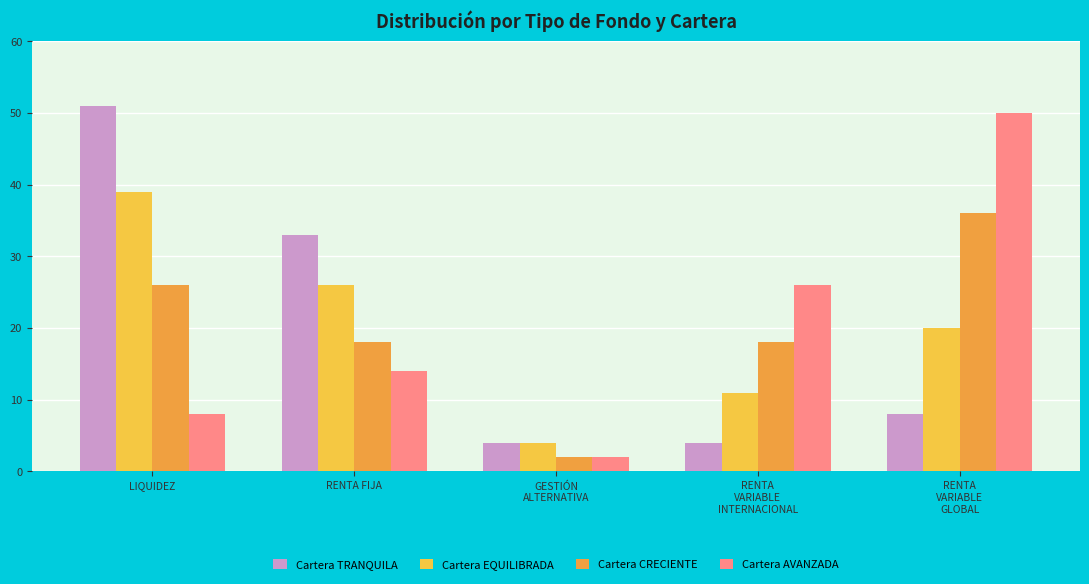

Is the value of Cartera TRANQUILA at RENTA
VARIABLE
INTERNACIONAL greater than the value of Cartera CRECIENTE at RENTA FIJA?

No